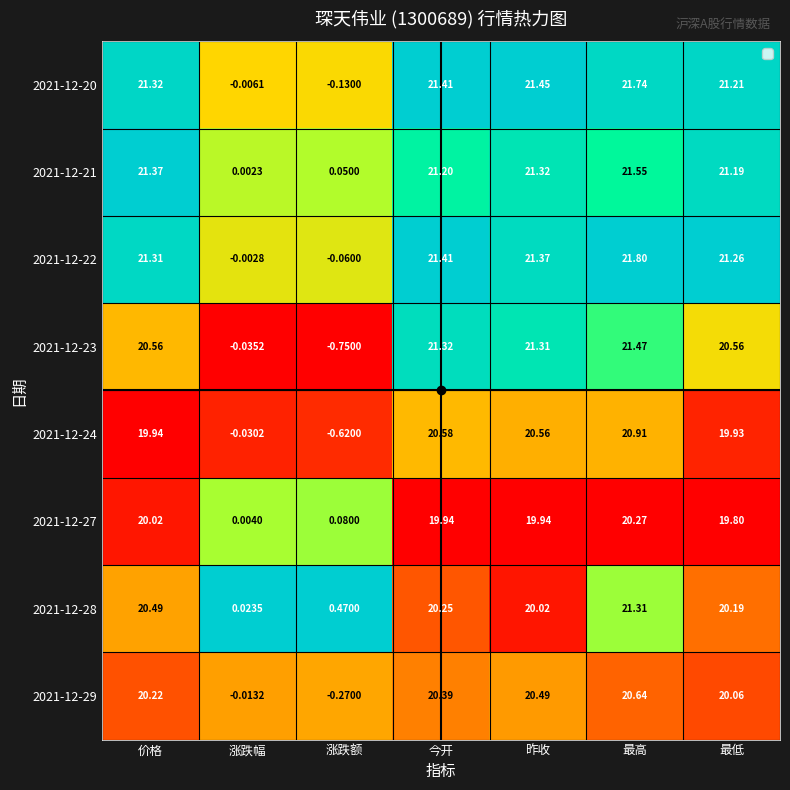

Between 今开 and 昨收, which series saw the biggest shift?

2021-12-28